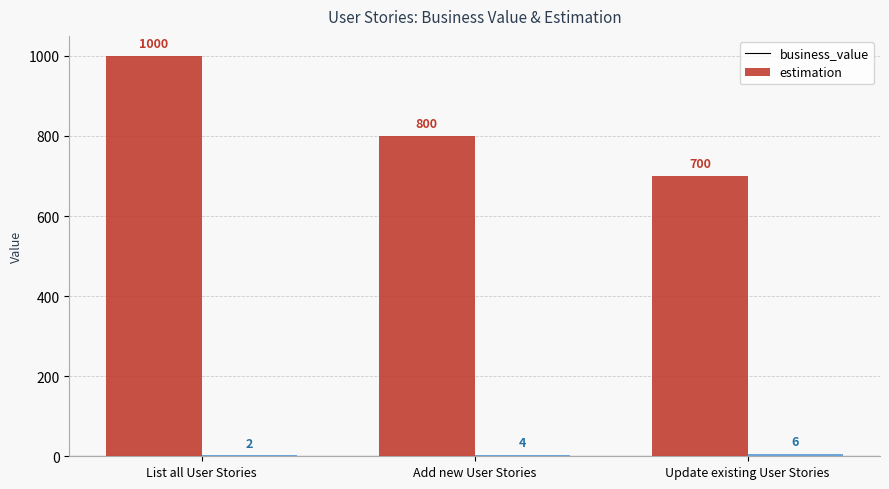

At which category is the sum across all series the highest?

List all User Stories